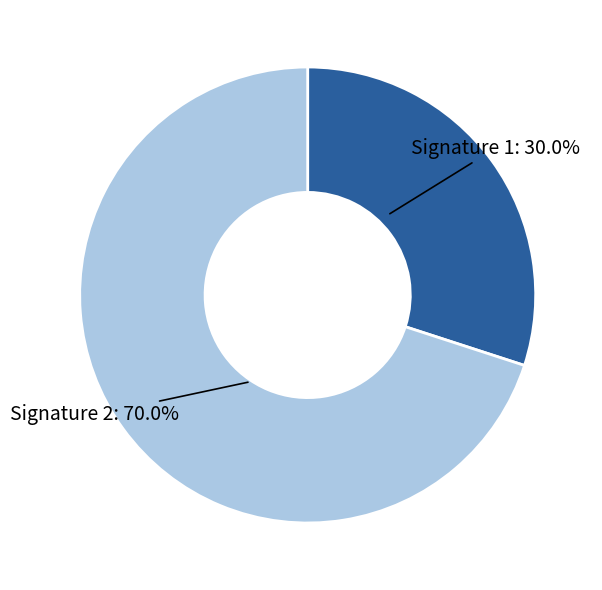

Which has a higher value, Signature 1 or Signature 2?

Signature 2